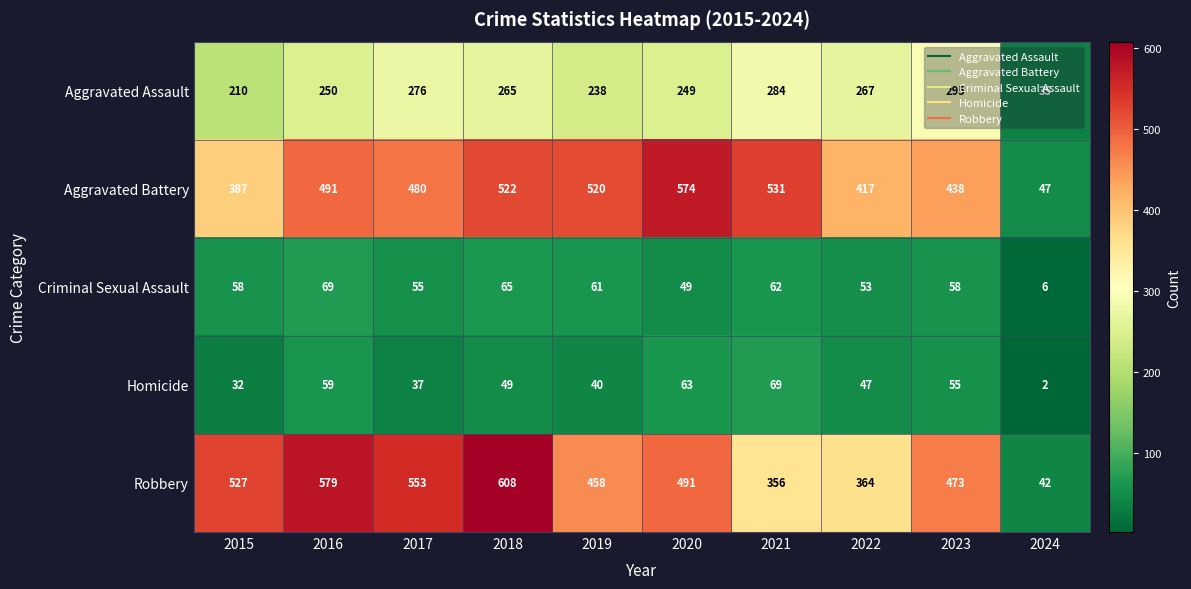

What is the sum of all Aggravated Assault values?

2369